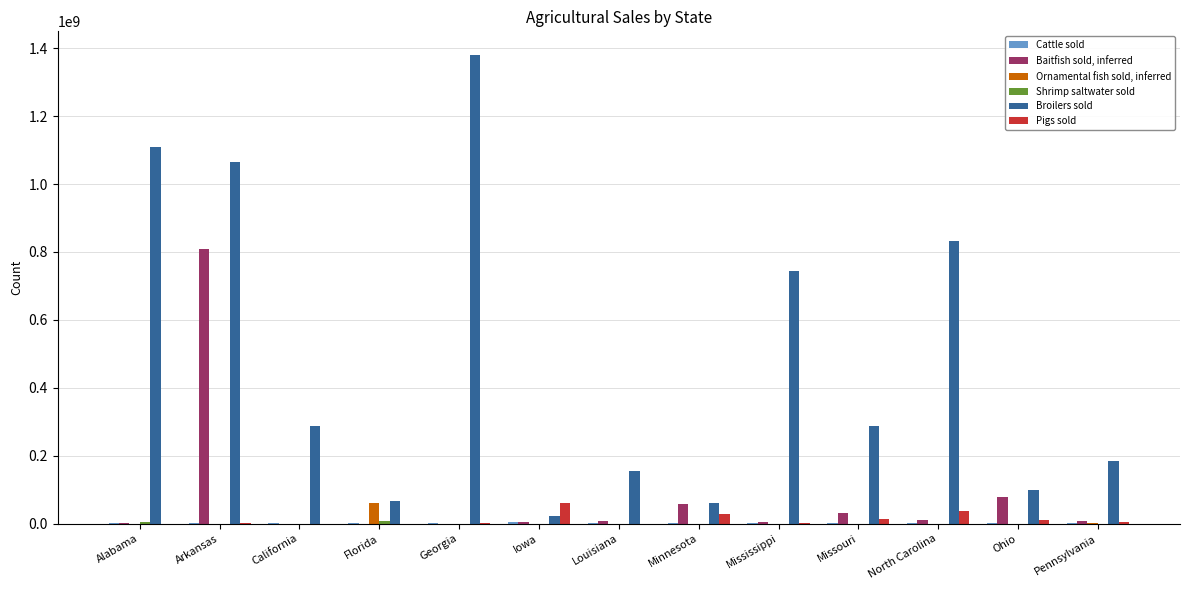

The Broilers sold series shows 156348601 at Louisiana. True or false?

True